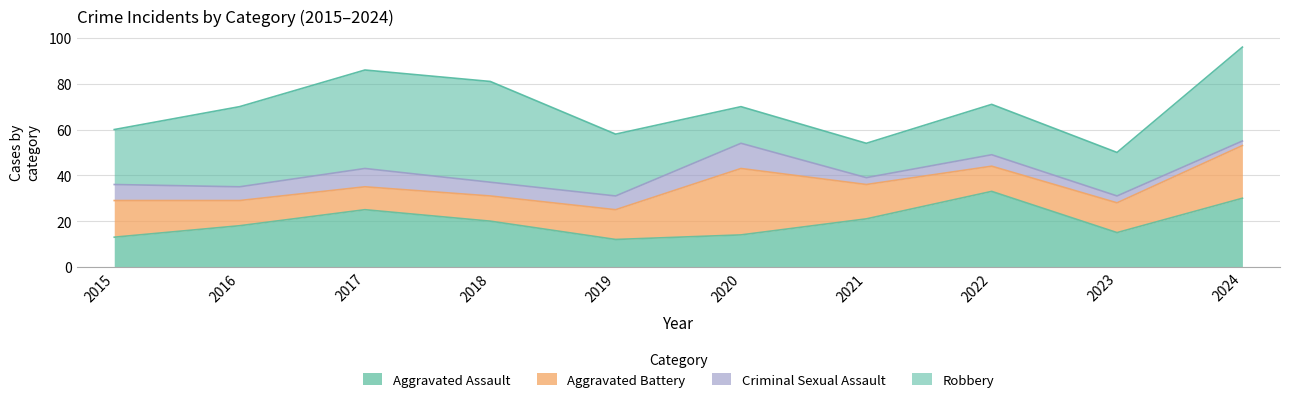

Reading left to right, what are all the values shown in this chart?

Aggravated Assault: 13	18	25	20	12	14	21	33	15	30
Aggravated Battery: 16	11	10	11	13	29	15	11	13	23
Criminal Sexual Assault: 7	6	8	6	6	11	3	5	3	2
Robbery: 24	35	43	44	27	16	15	22	19	41